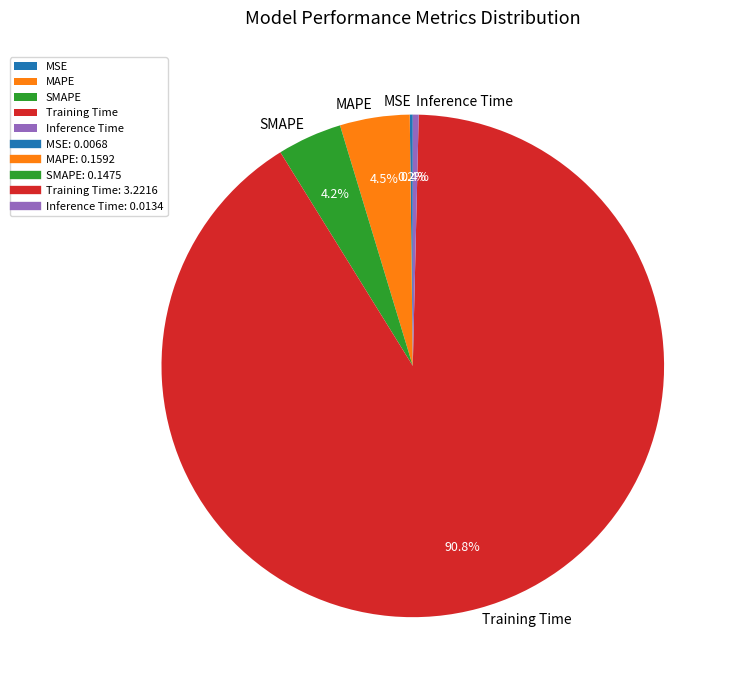

What percentage is the SMAPE slice, to the nearest percent?

4%